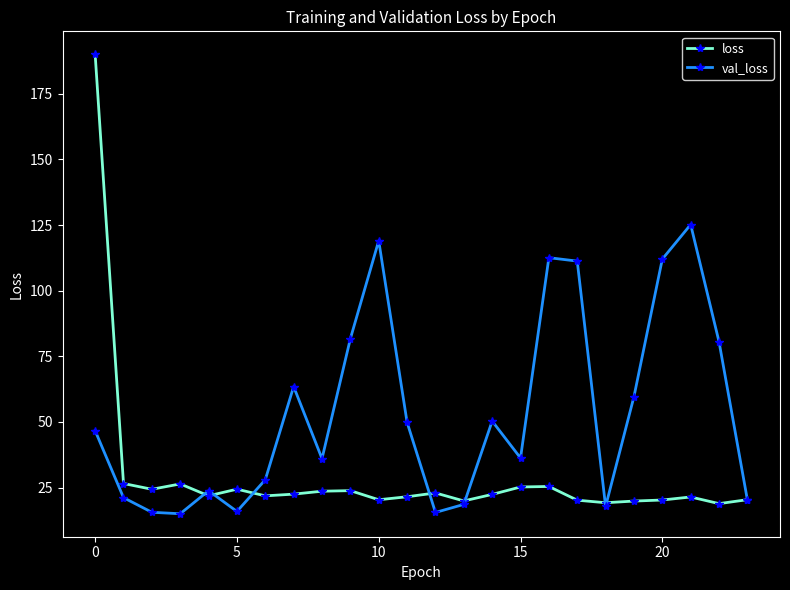

In loss, how many points are lower than both neighbors (excluding endpoints)?

7